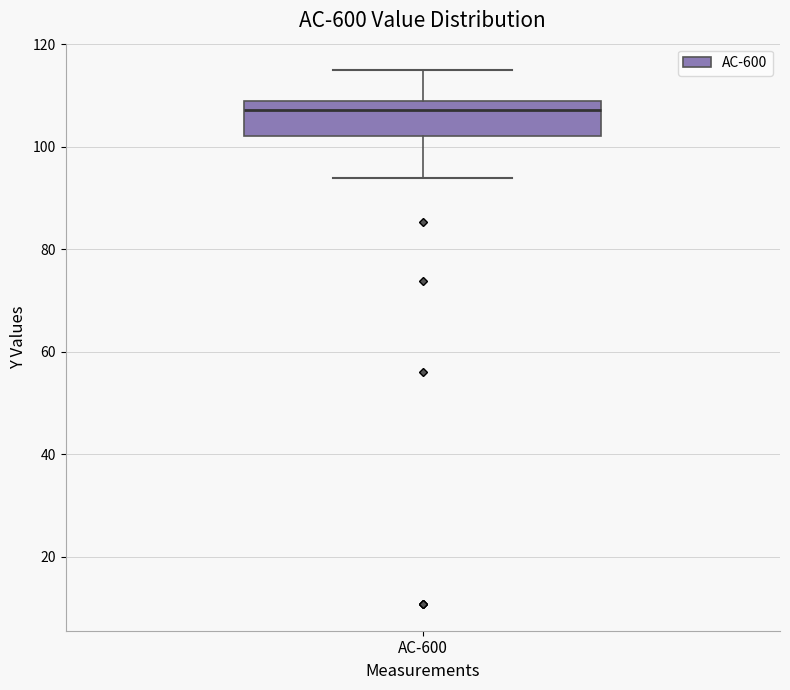

Read this box plot against the y-axis: the position of the median line, the range covered by the box, and the ends of both whiskers. The values are not printed on the chart, so give them approximately, as read against the axis.

median 108 (just below the box's upper edge), box 102 to 108, whiskers 94 to 114